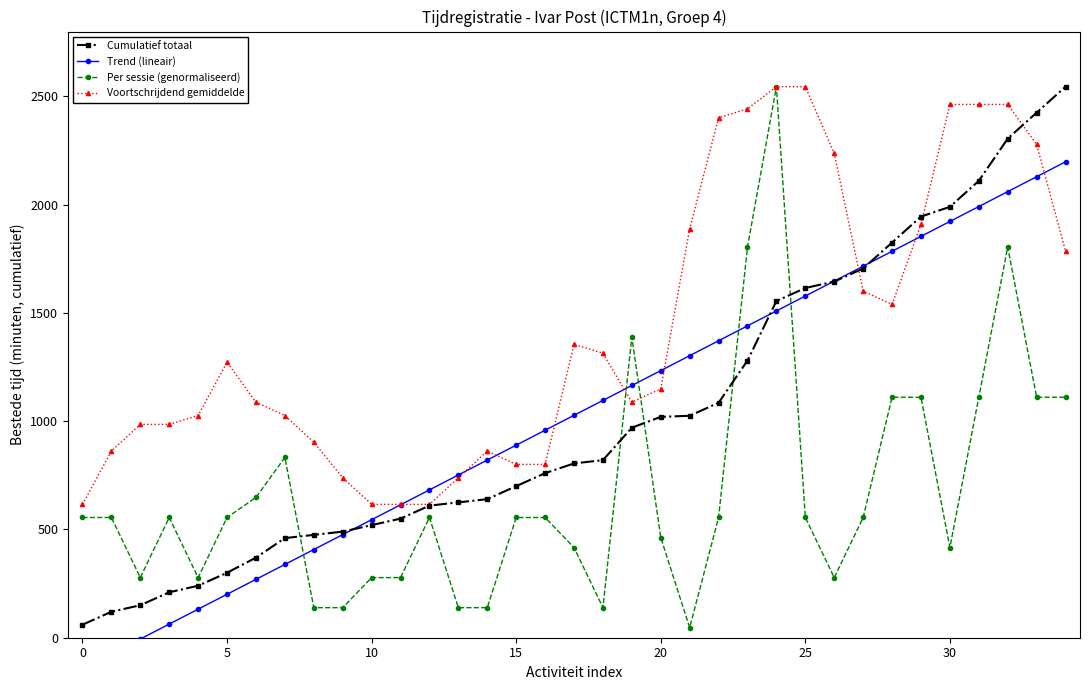

How many intersections are there between Voortschrijdend gemiddelde and Trend (lineair)?

9